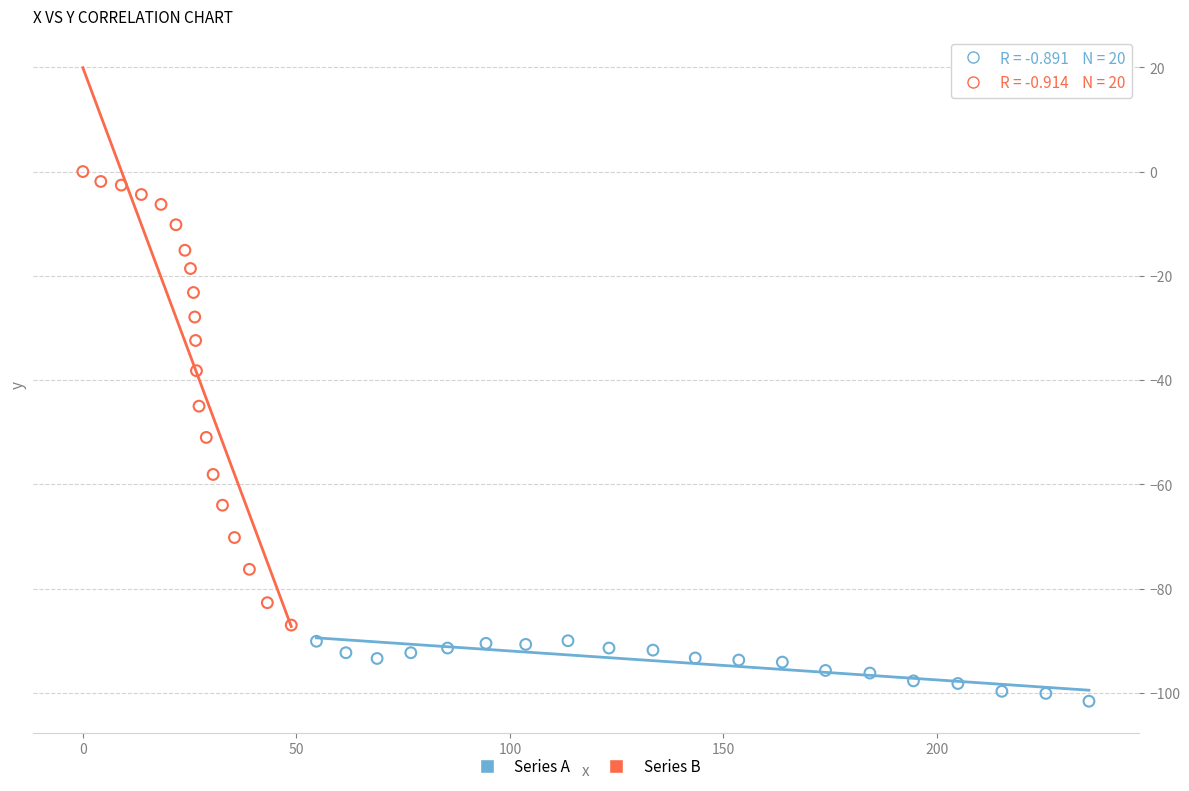

Which series has the largest Y range (max minus min)?

Series B